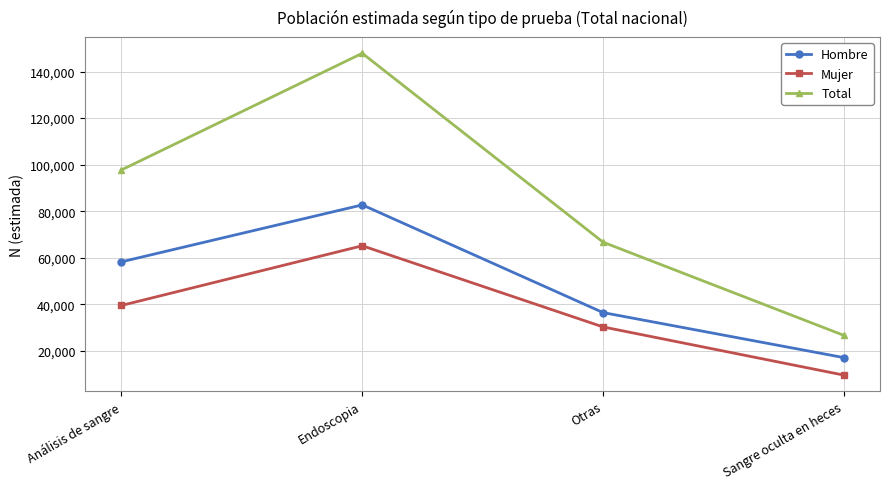

How many lines are shown in the chart?

3